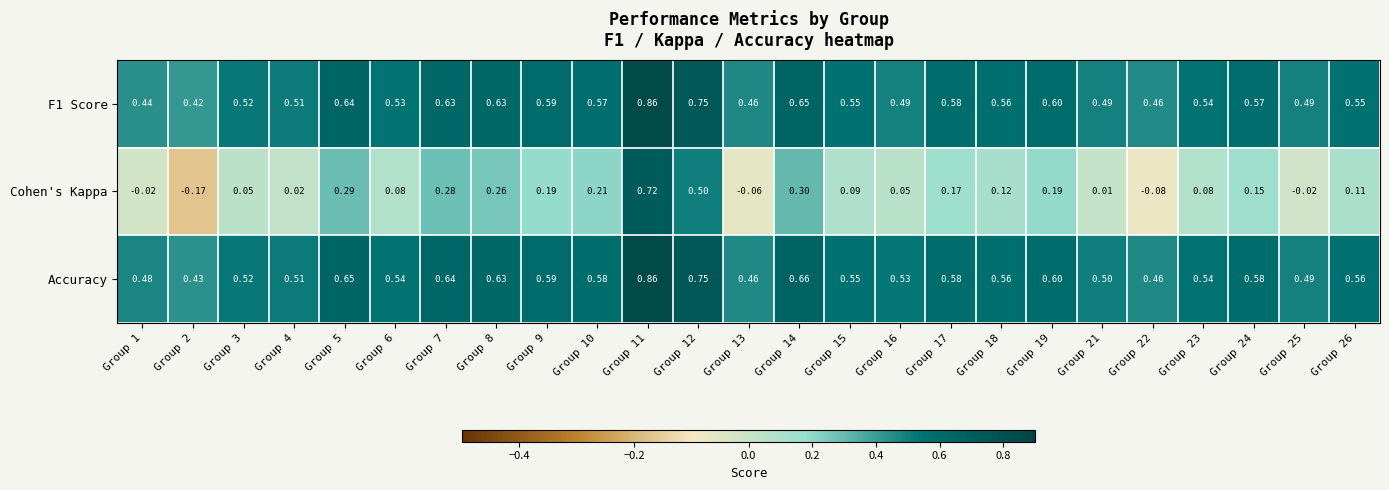

Which series changed the most between Group 9 and Group 24?

Cohen's Kappa